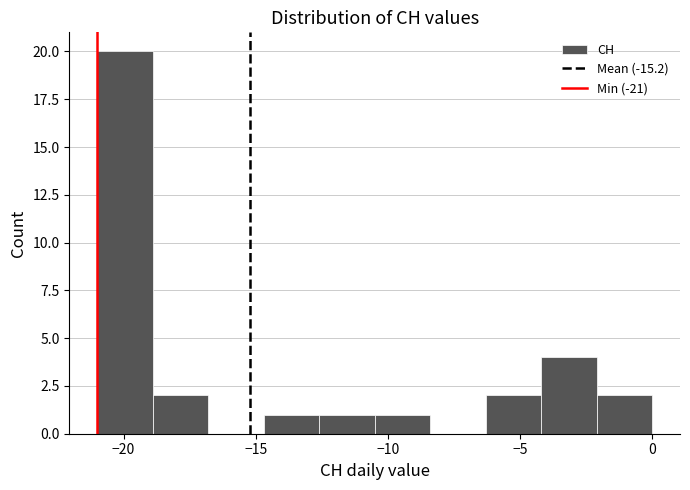

Which range on the x-axis has the tallest bar?

-21.0 to -18.9